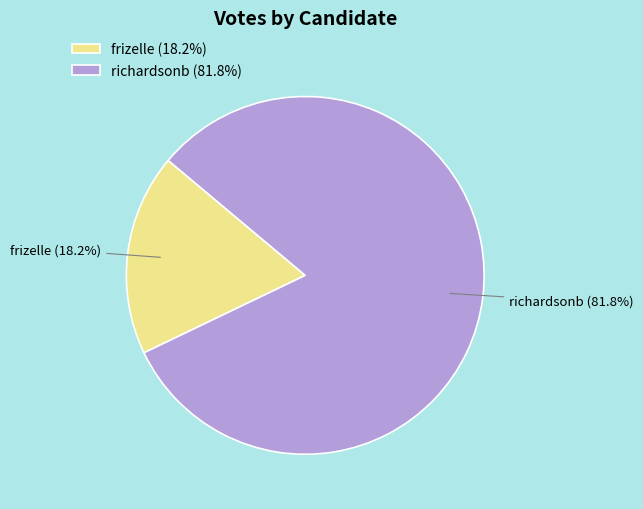

What is the largest slice in the pie chart?

richardsonb